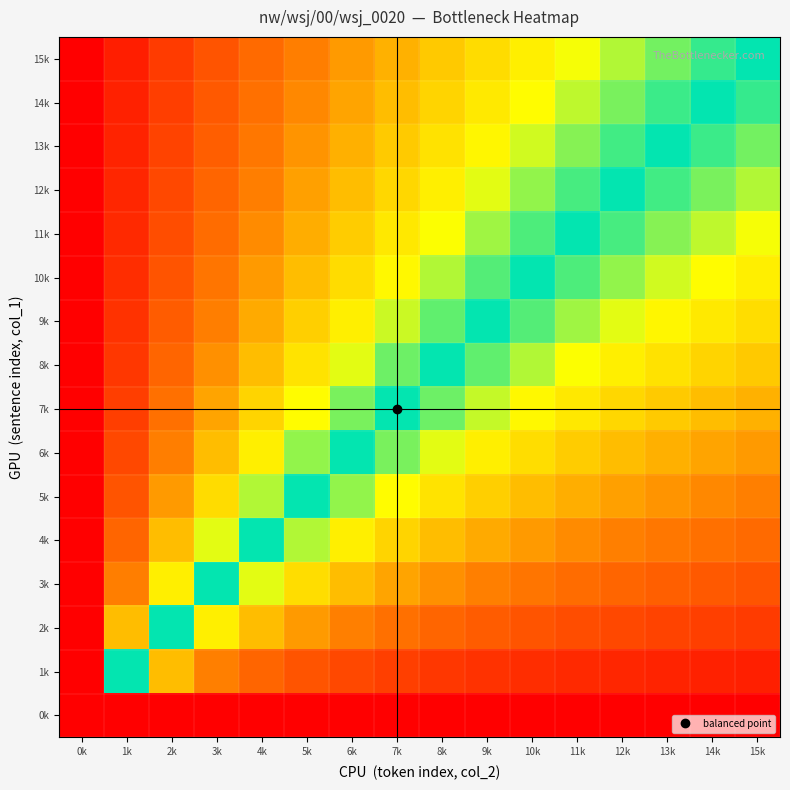

At how many categories does at least one series exceed 0?

15